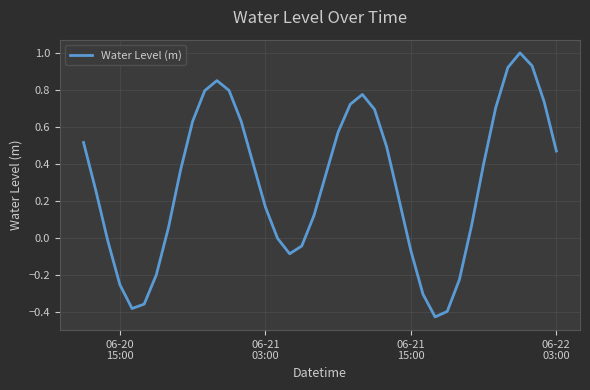

What is the greatest value displayed?

1.0